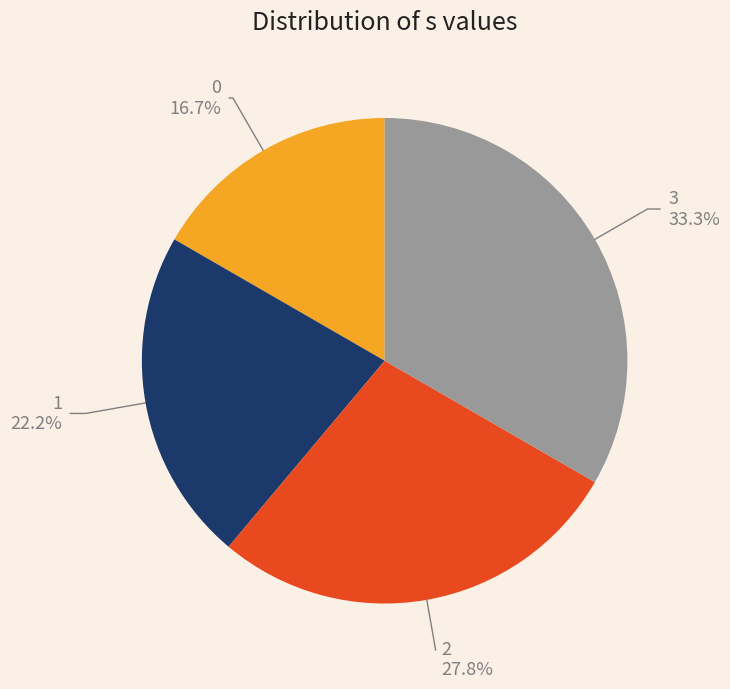

Which slice is the largest?

3